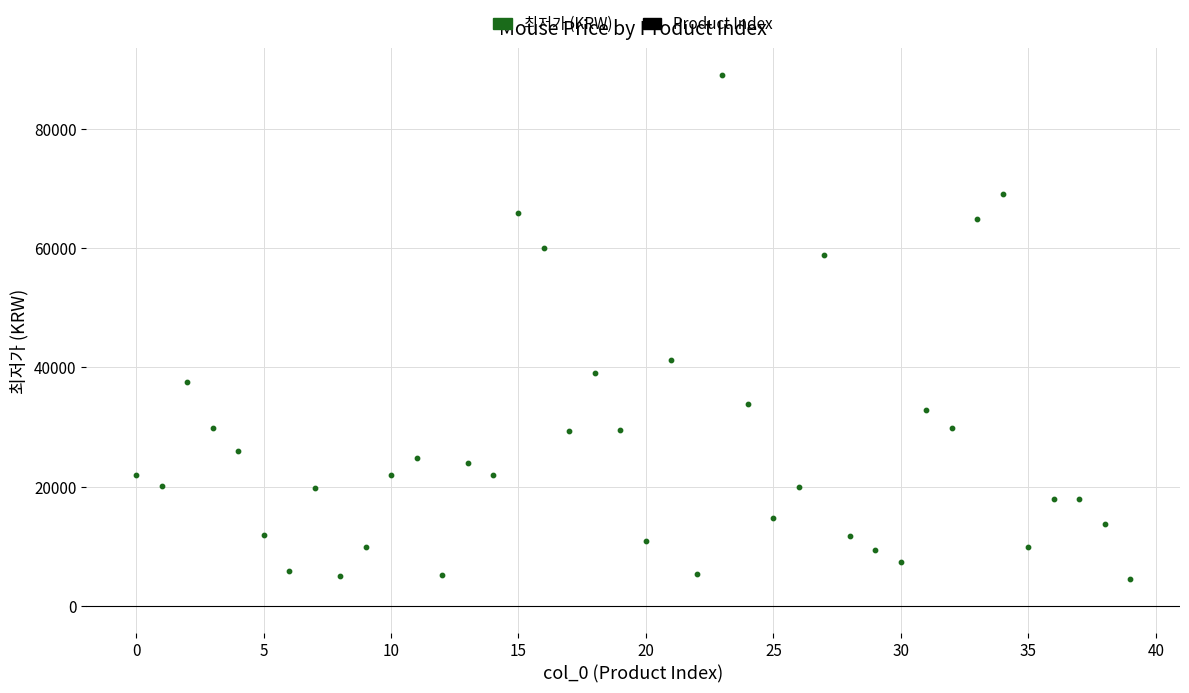

What Y value in the scatter plot is closest to 46800?

41200